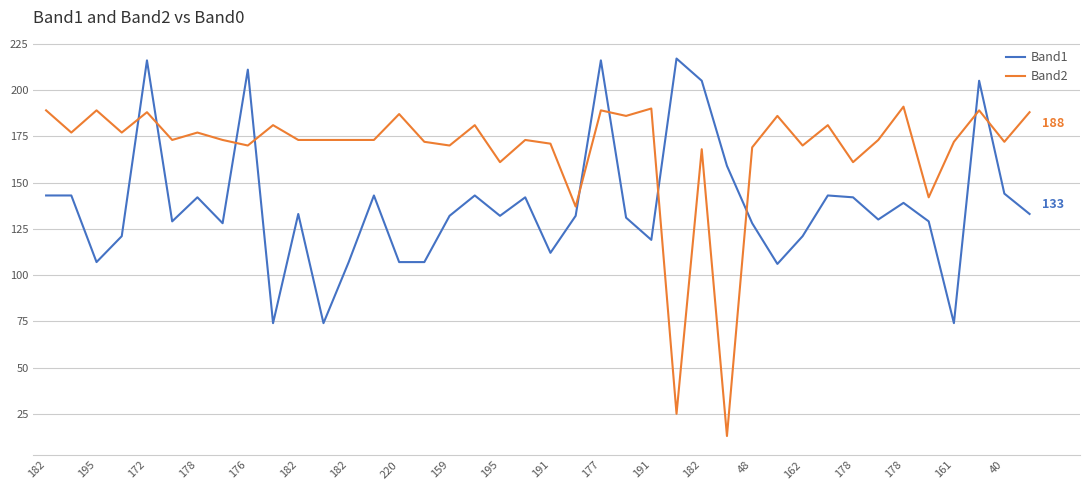

What is the average value of the Band2 series?

168